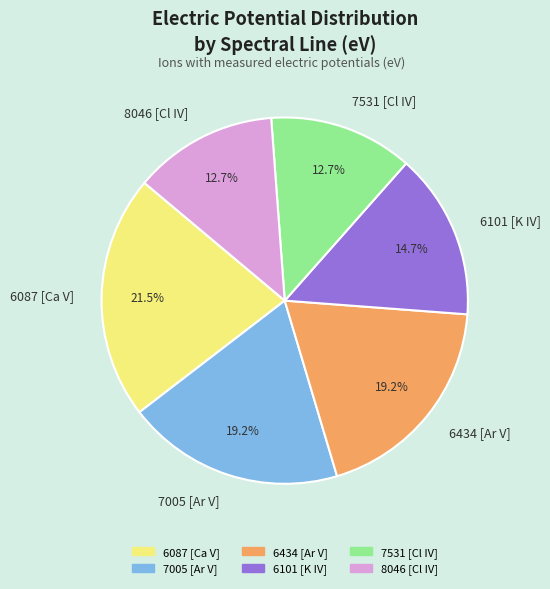

Approximately how many times larger is the value at 6101 [K IV] compared to 7005 [Ar V]?

0.8